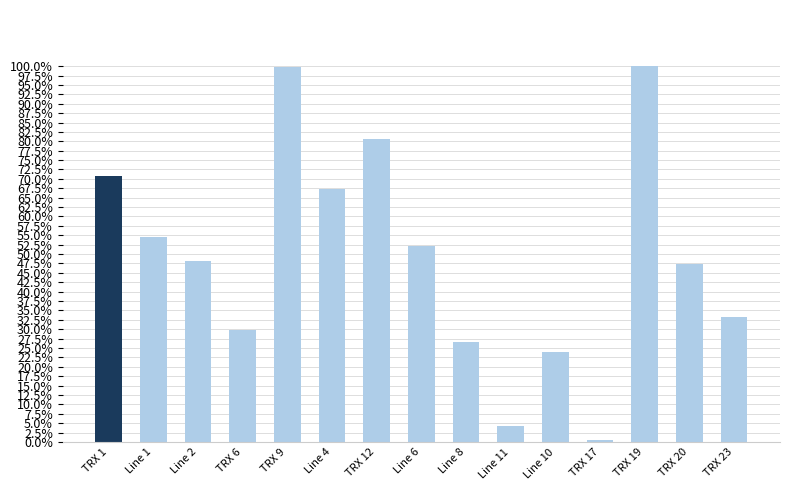

Does the chart contain any negative values?

No